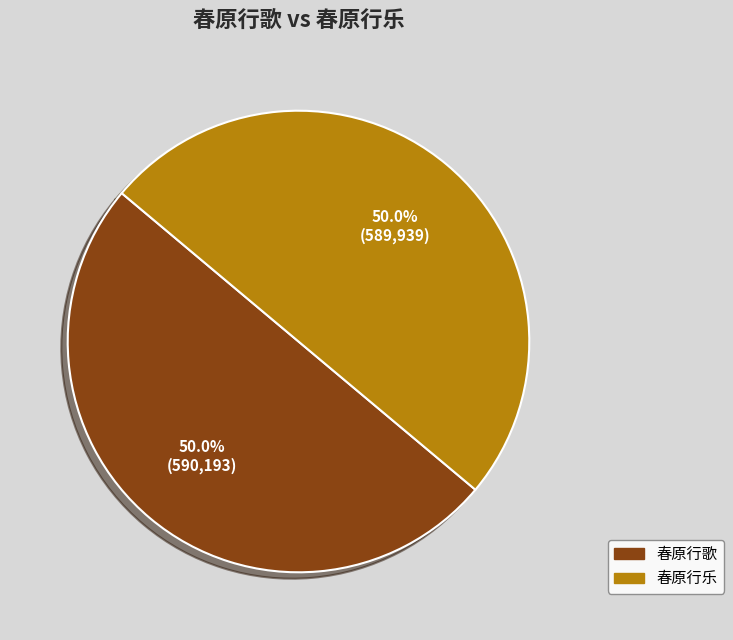

To the nearest percent, what portion does 春原行歌 represent?

50%